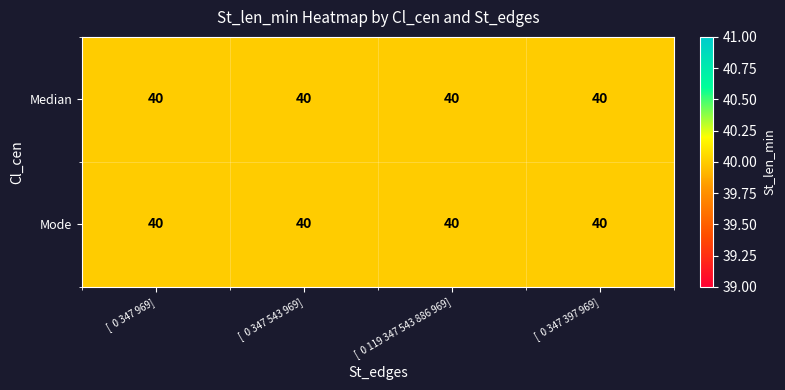

True or false: Median has a value of 19 at [  0 347 397 969].

False